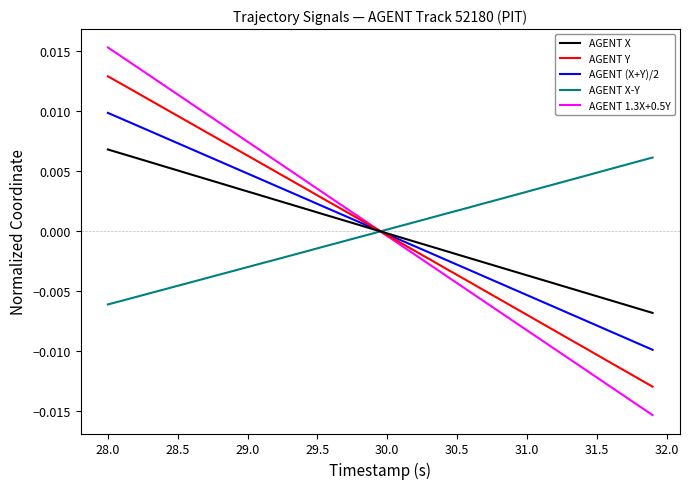

Count the number of categories in the chart.

40